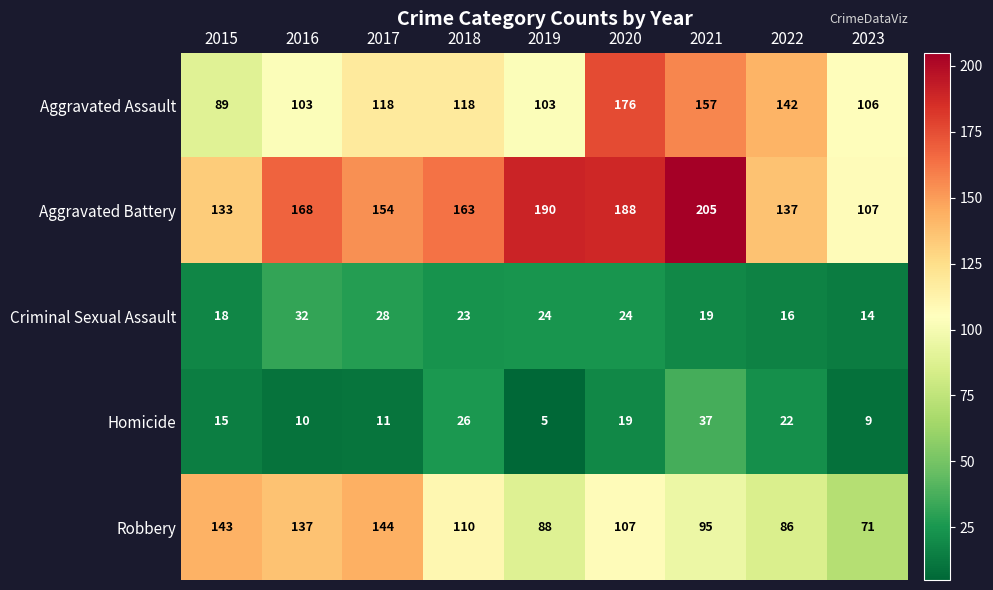

What is the greatest value displayed?

205